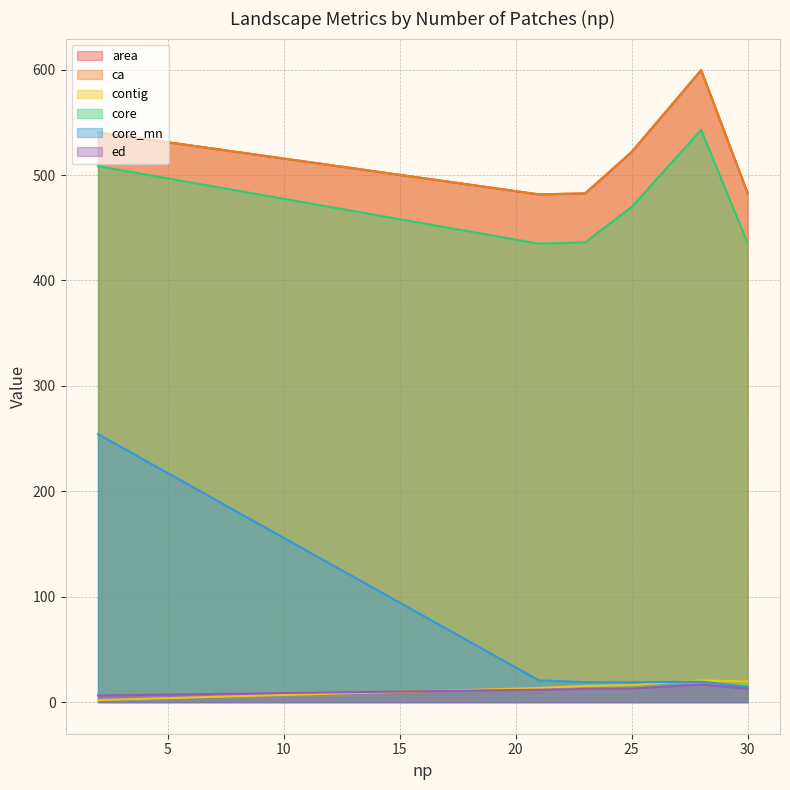

Does the chart have visible grid lines?

Yes